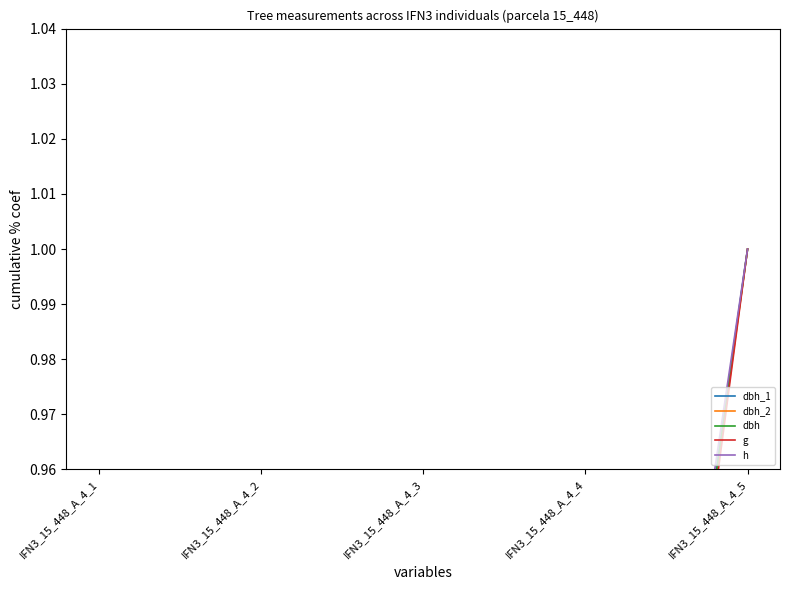

Which series has the largest range (max minus min)?

g